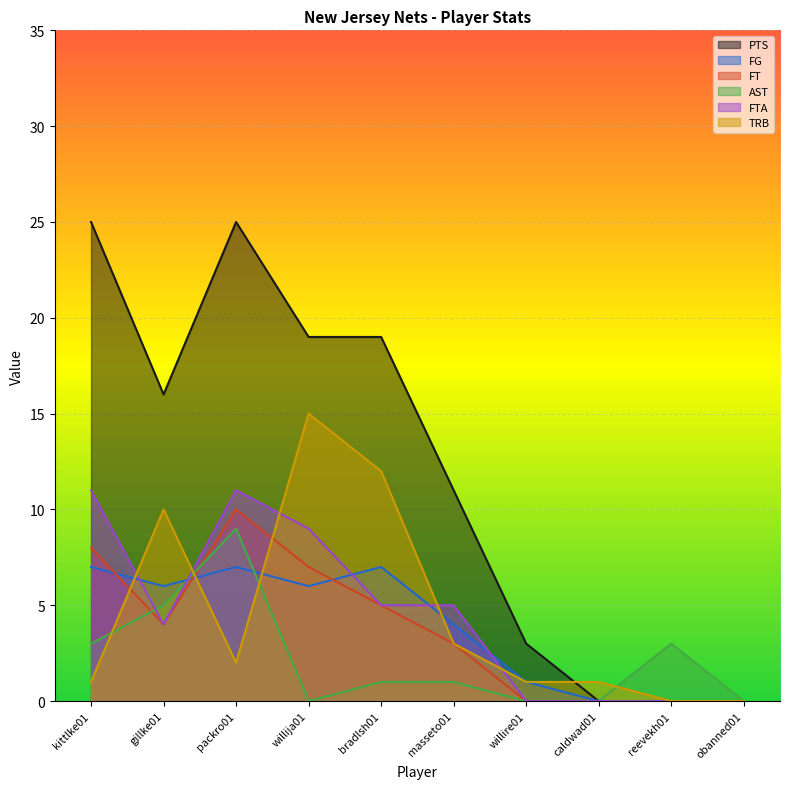

How many data points in FG are above 6?

3